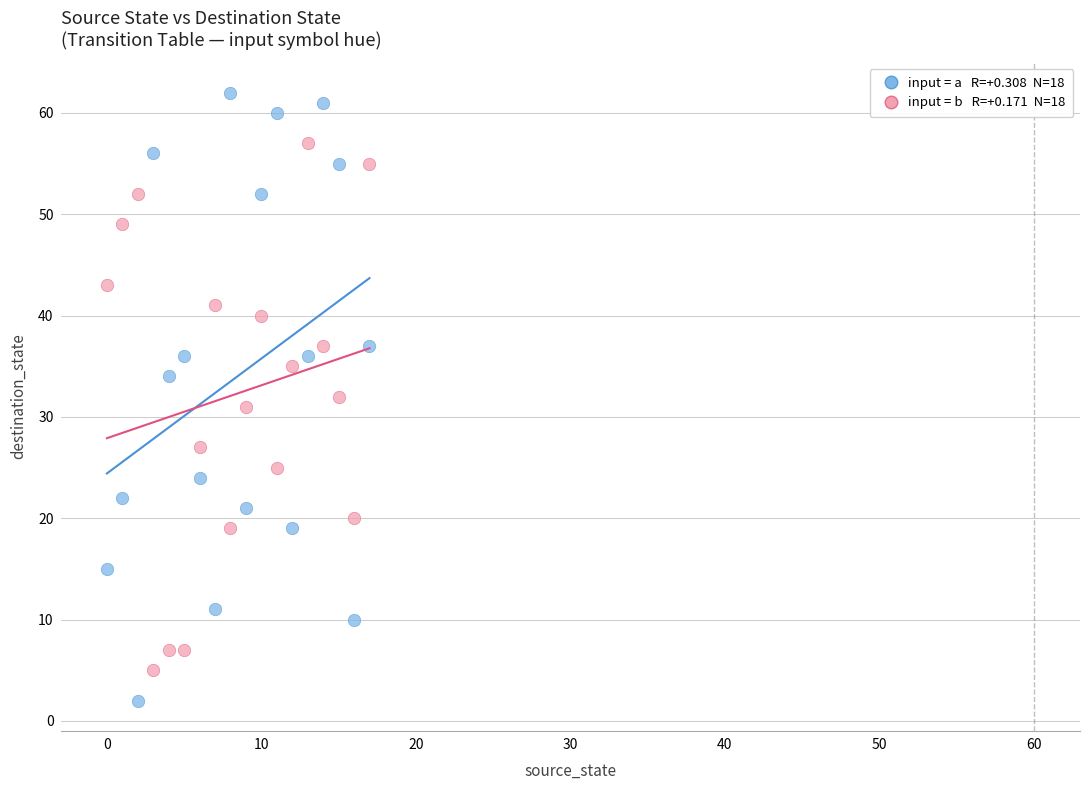

Count the number of points in this scatter plot.

36